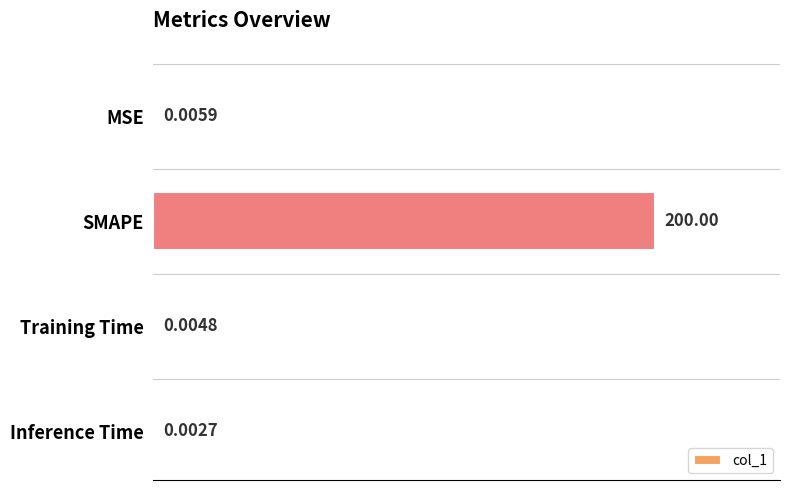

What is the sum of all values?

200.0